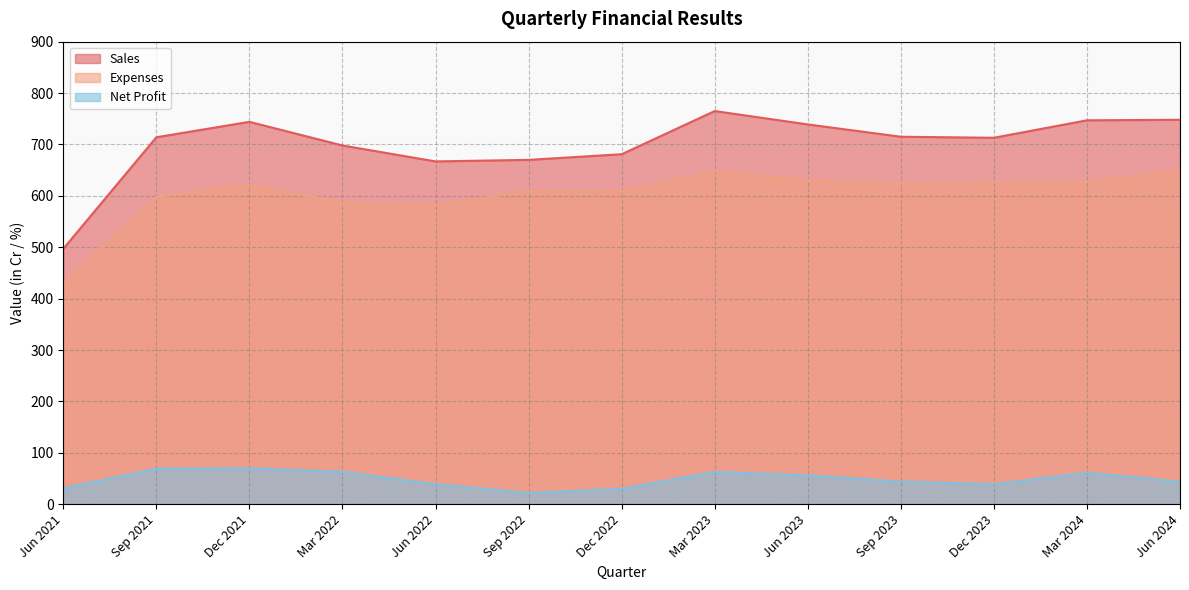

What is the maximum value shown in the chart?

765